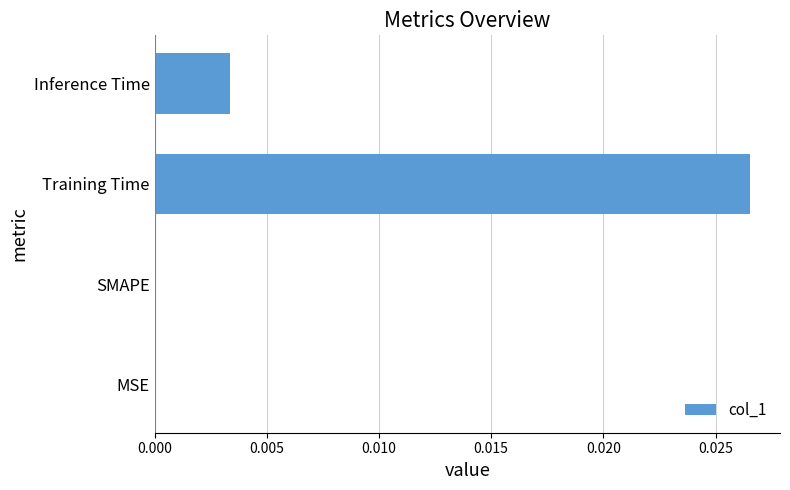

Are the bars grouped side by side (vs. stacked)?

No